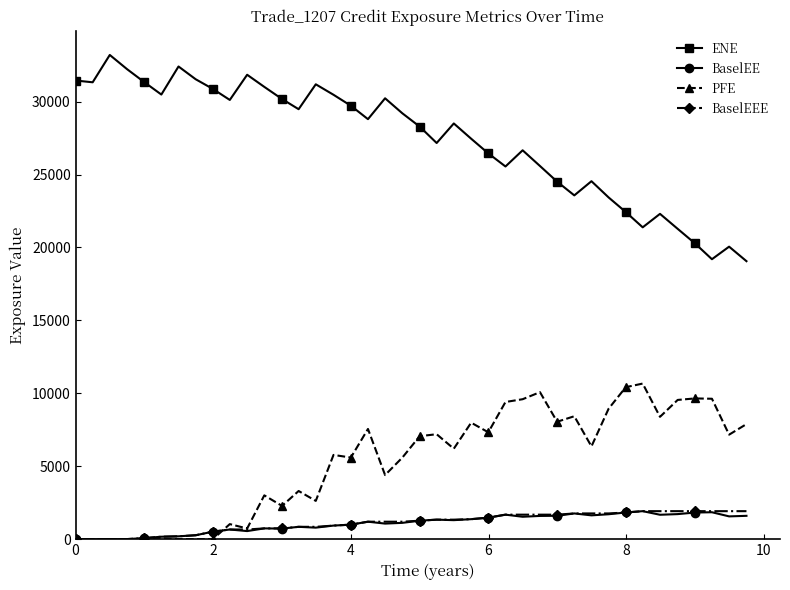

True or false: PFE has more than 1 points higher than both neighbors.

True